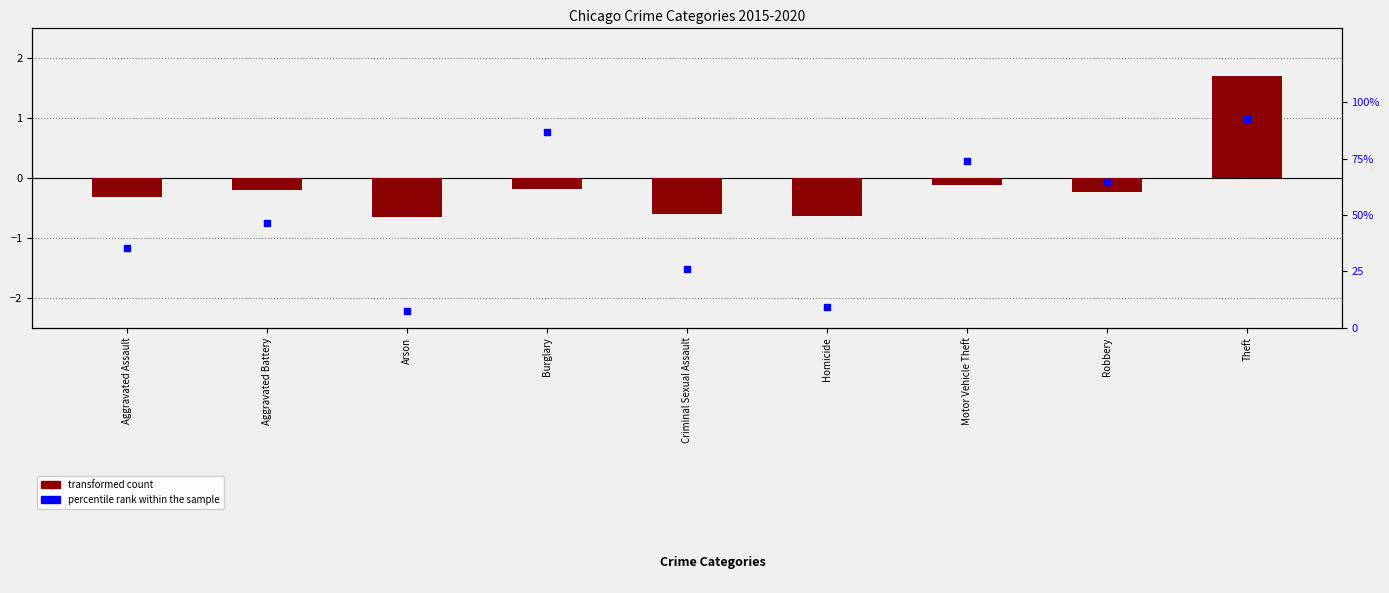

Which series contains the highest Y value?

percentile rank within the sample